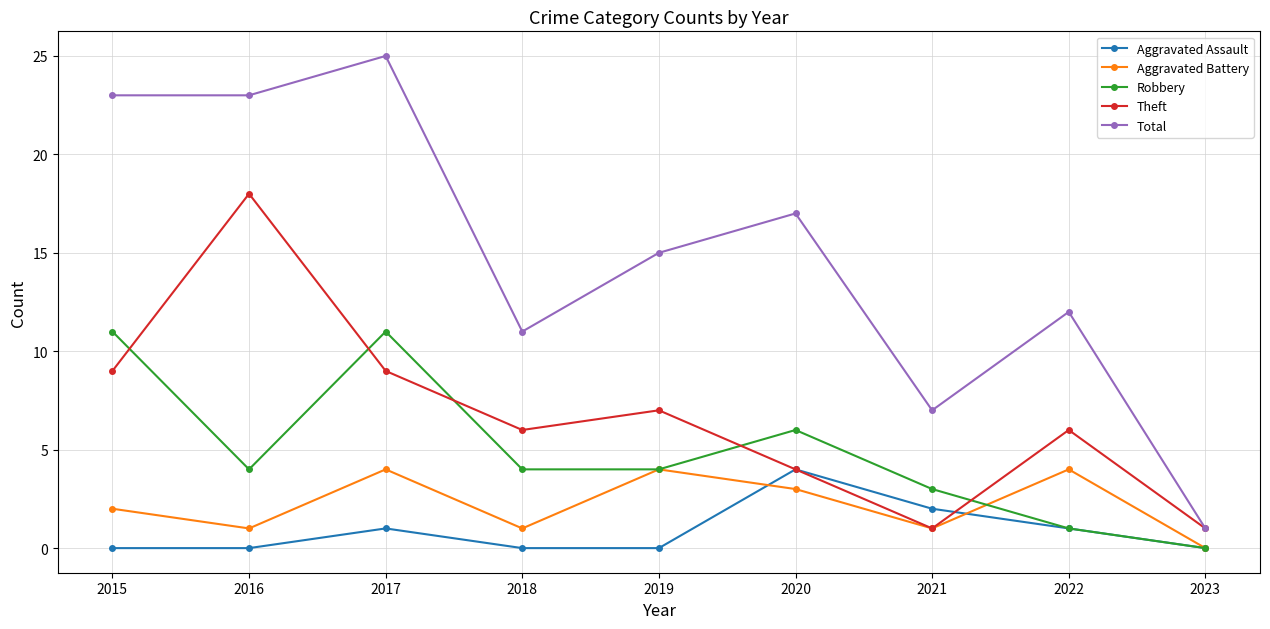

True or false: Aggravated Battery and Total cross at least once.

False